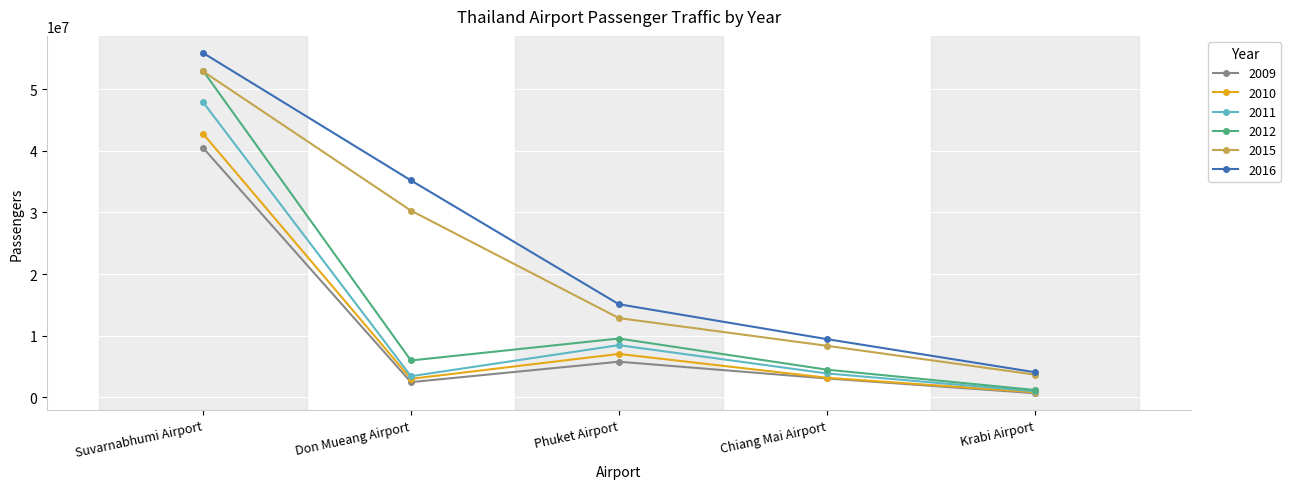

How many lines are shown in the chart?

6